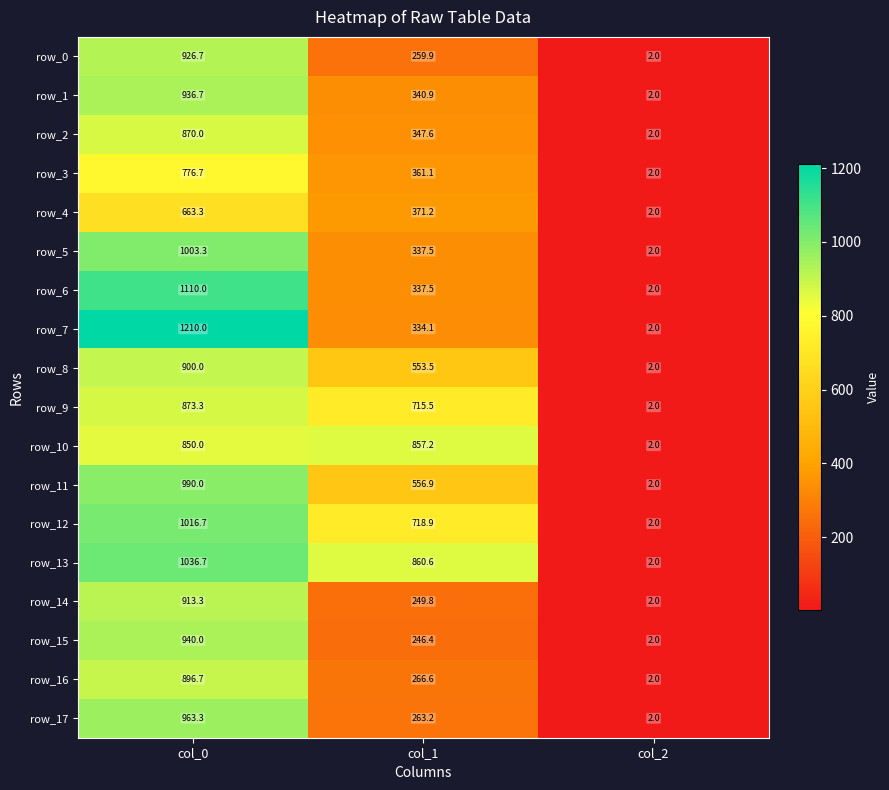

List the labels in order of row_10 value, largest first.

col_1, col_0, col_2